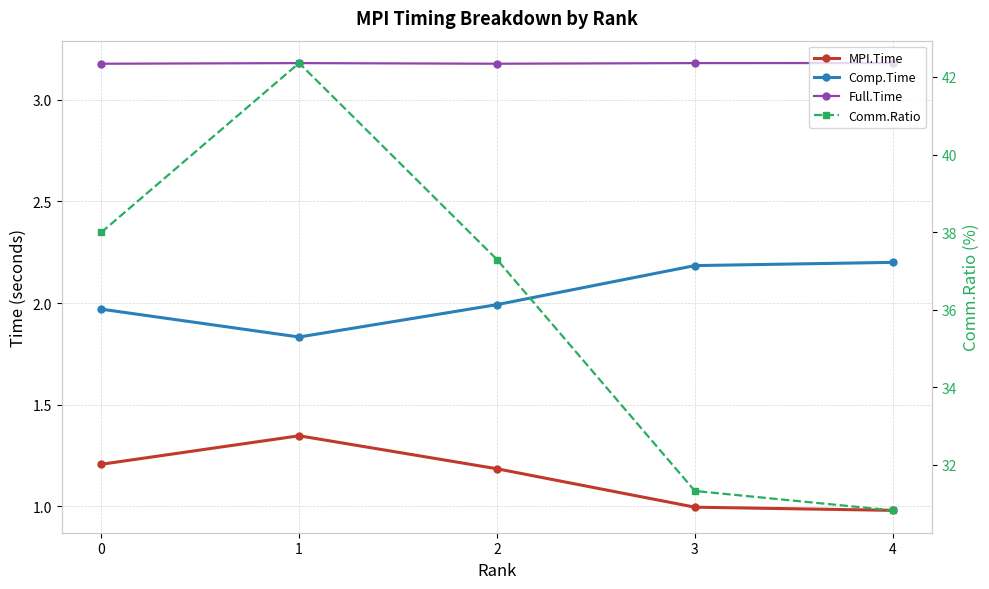

Which series changed the most between 0 and 4?

Comm.Ratio